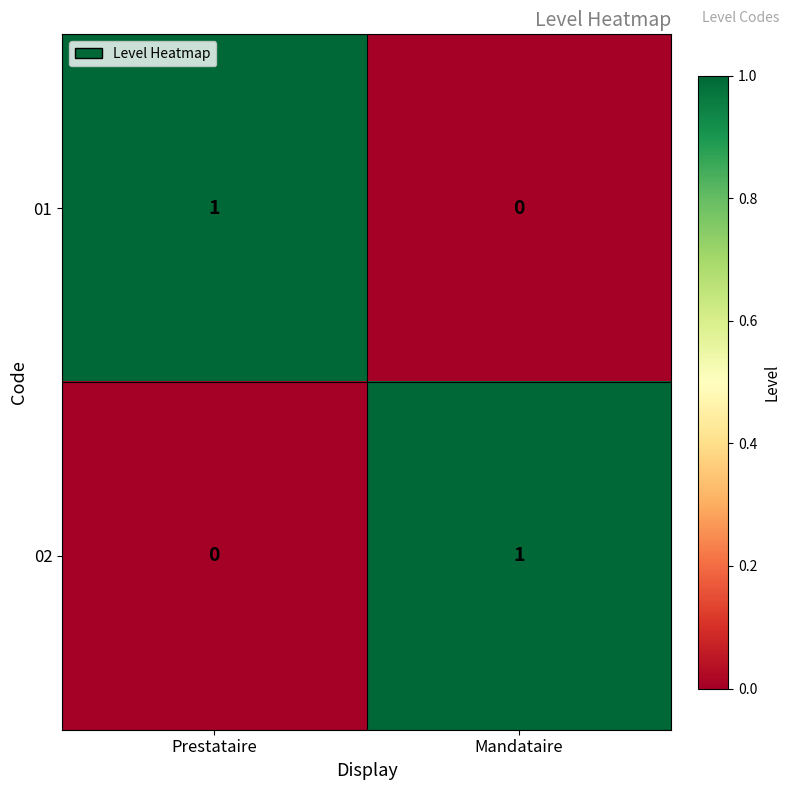

Reading right to left, extract all data points from this chart.

01: Mandataire=0	Prestataire=1
02: Mandataire=1	Prestataire=0